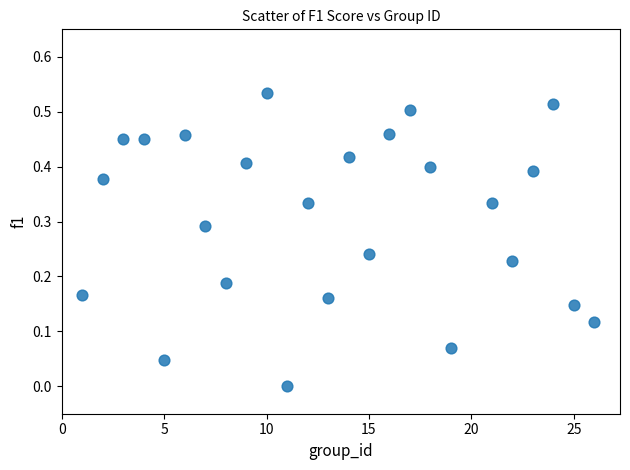

What is the range of X values (max minus min)?

25.0